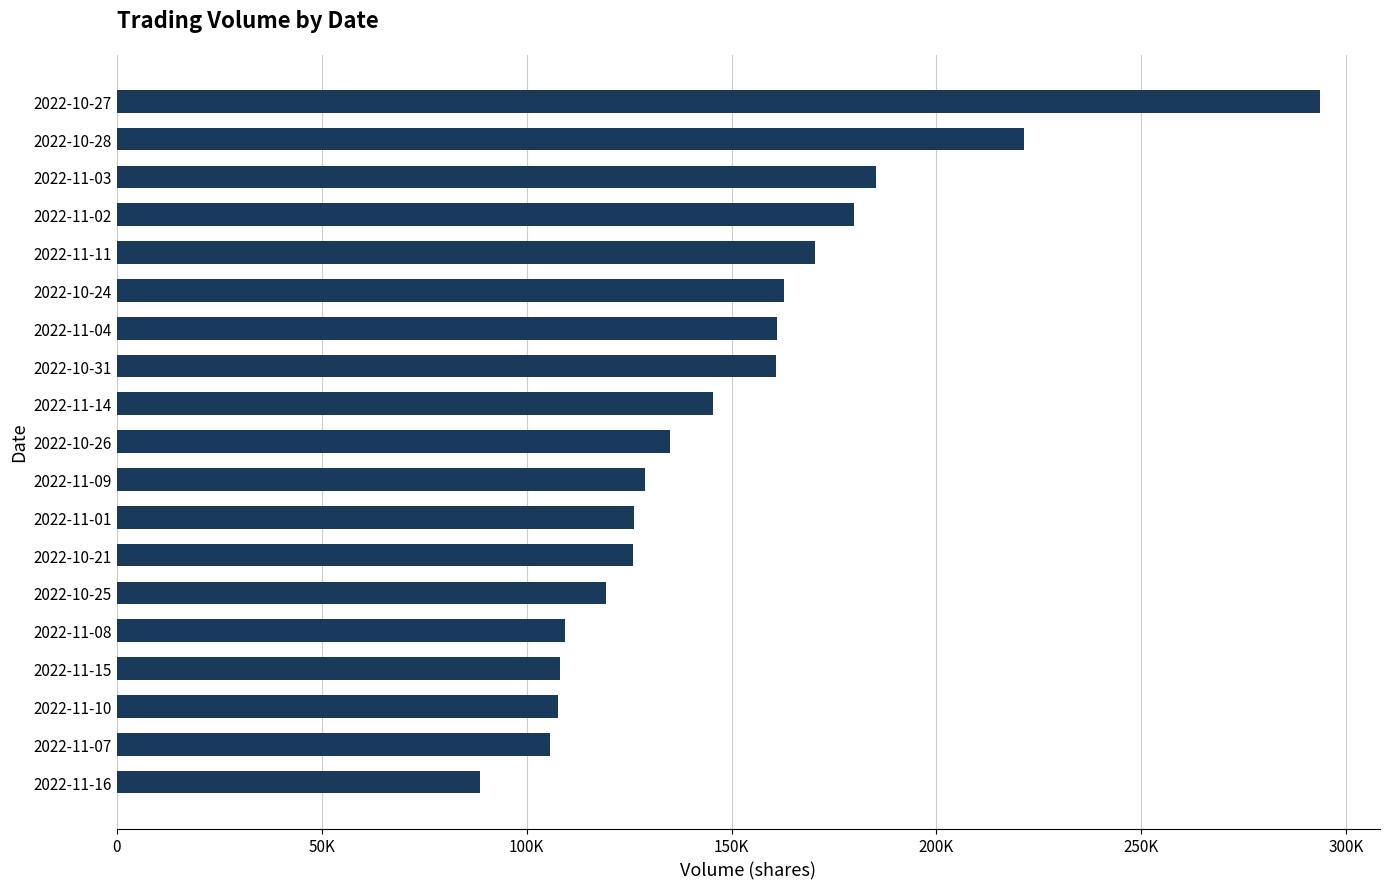

Are the bars horizontal?

Yes